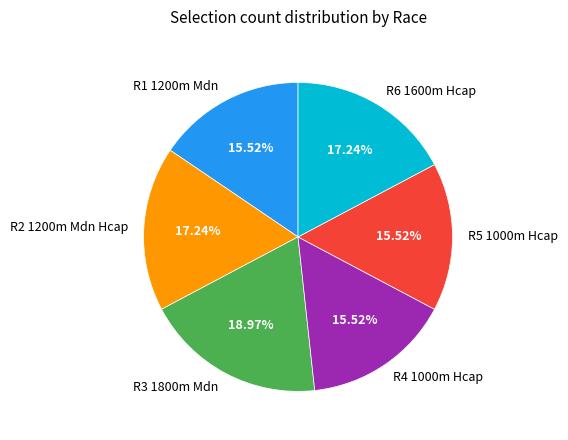

What percentage is NOT represented by R5 1000m Hcap?

84.5%